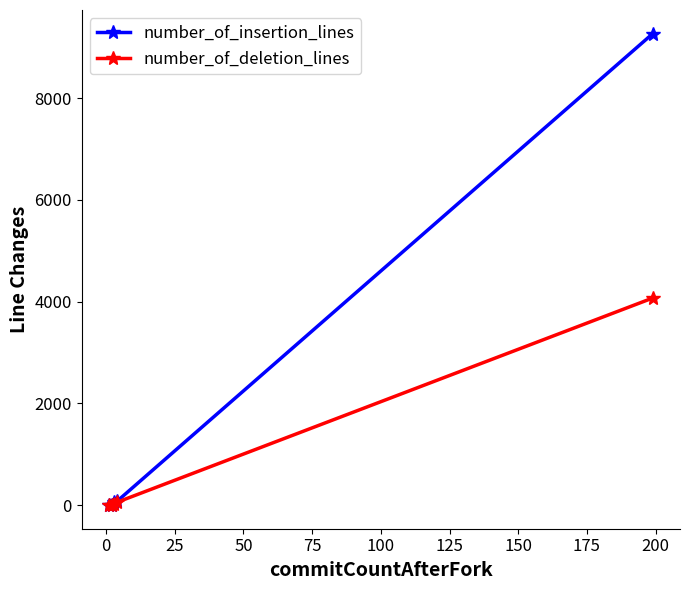

Which series has the largest total across all categories?

number_of_insertion_lines